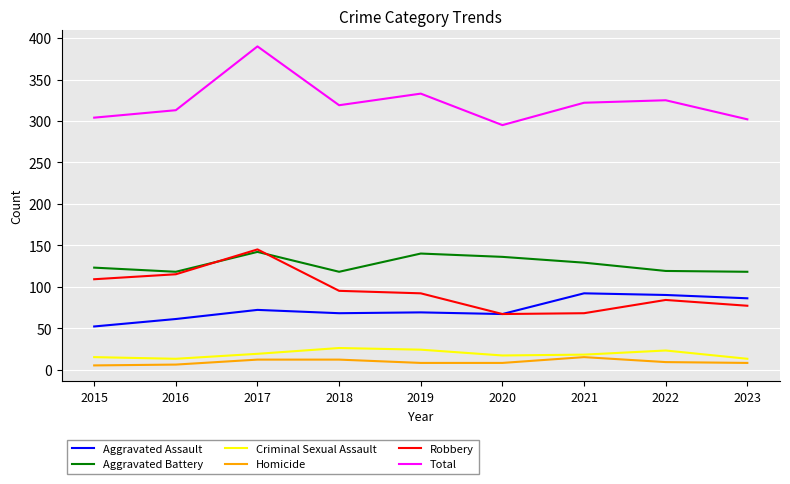

What is the spread (max minus min) of values at 2018?

307